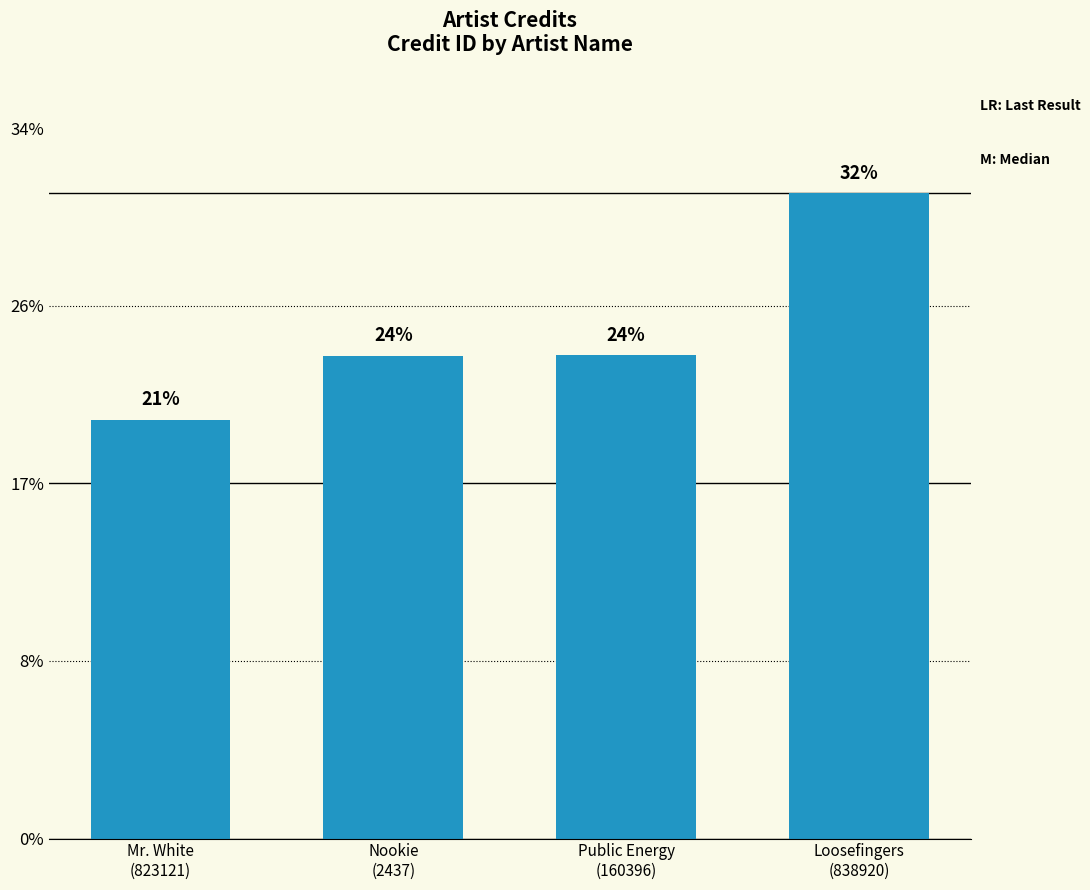

Where is the data nearest to the value 1121486?

Public Energy
(160396)